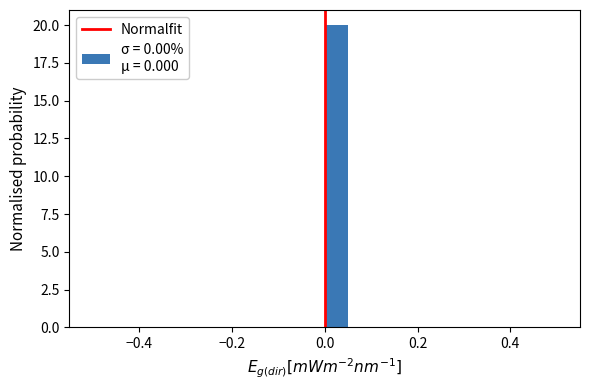

Around what value on the x-axis is the tallest bar? Give the approximate position of its centre, as read against the axis.

0.02